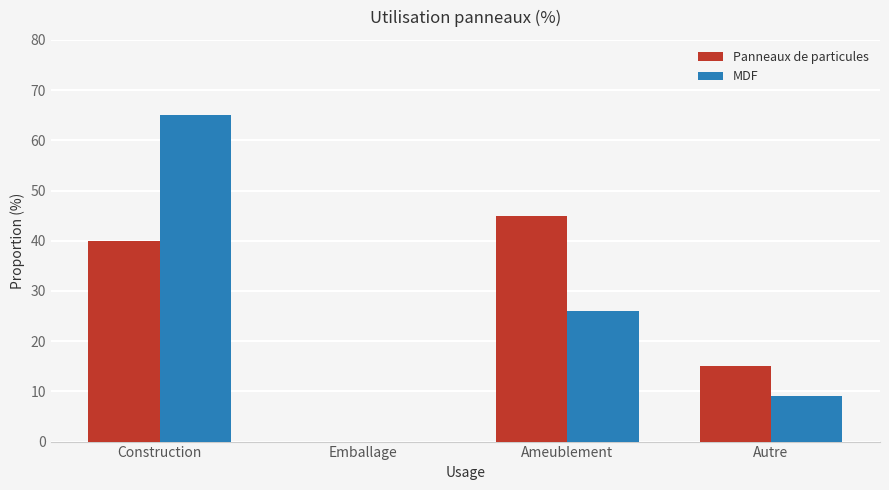

Where is Panneaux de particules nearest to the value 22?

Autre